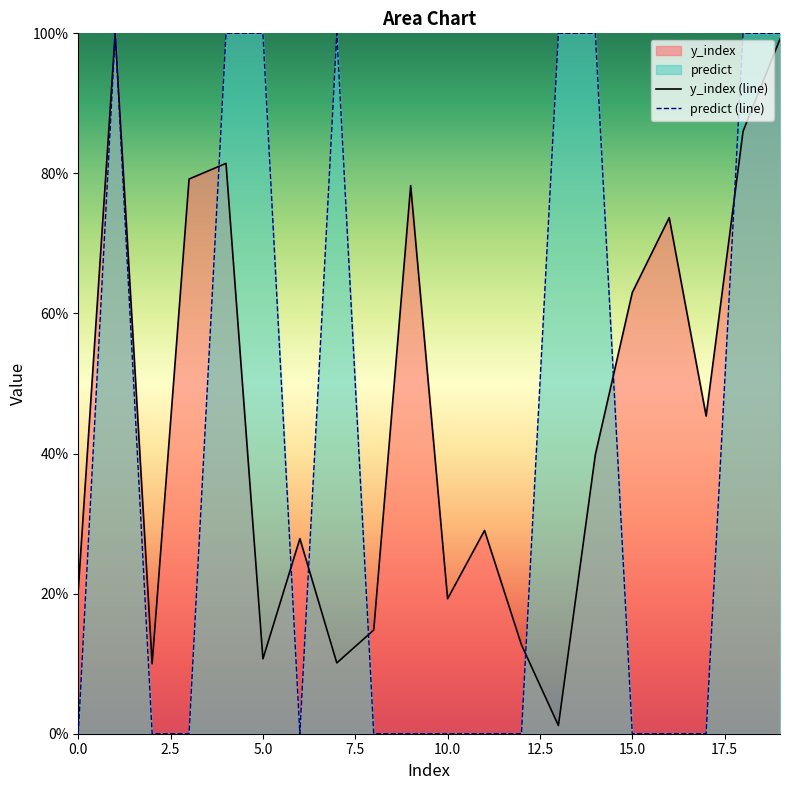

What is the value of the y_index (line) point at the 11th from the left?

19.3